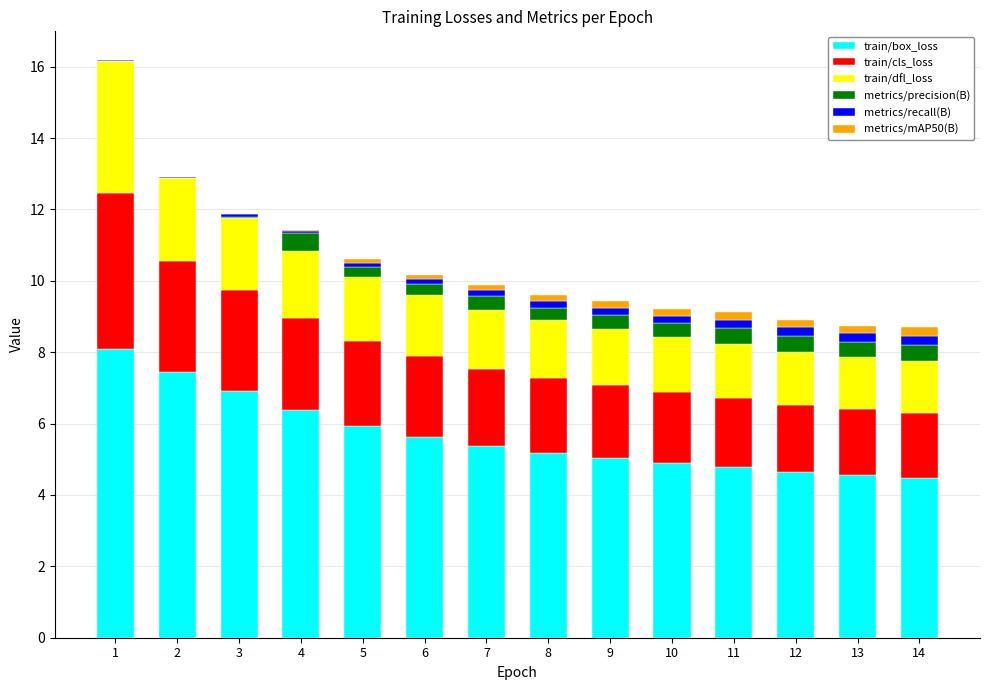

Does the chart contain stacked bars?

Yes